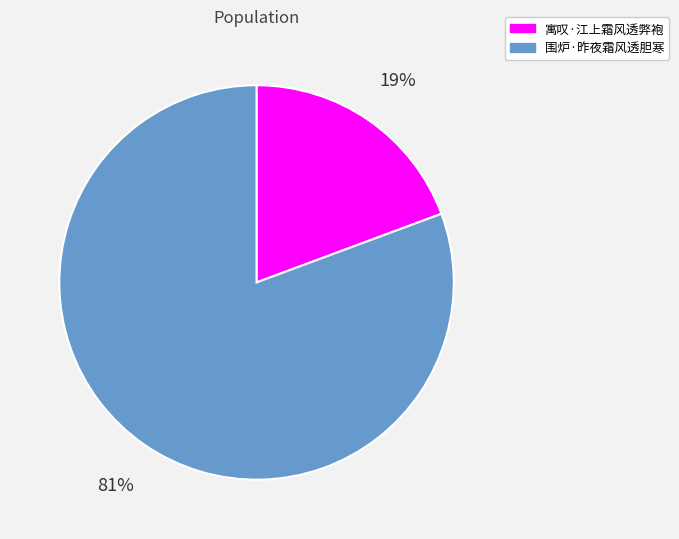

Between 围炉·昨夜霜风透胆寒 and 寓叹·江上霜风透弊袍, which is larger?

围炉·昨夜霜风透胆寒